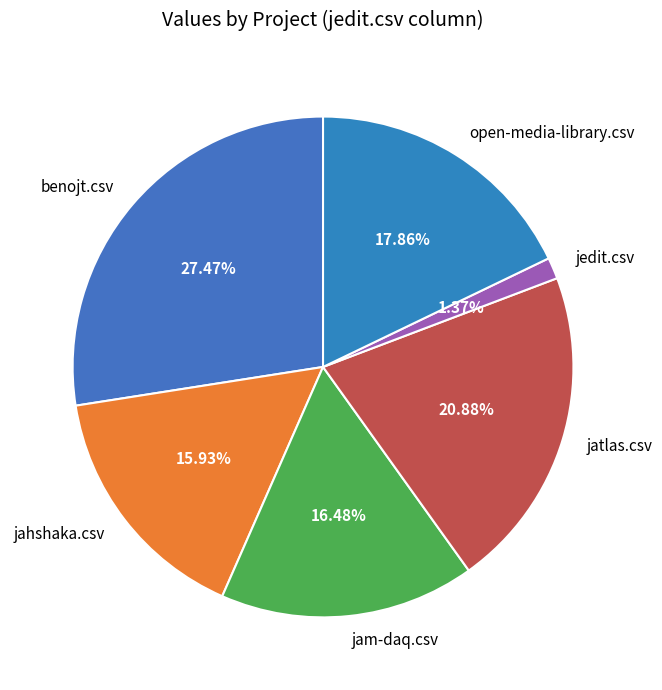

Is the sum of open-media-library.csv and jatlas.csv greater than half?

No